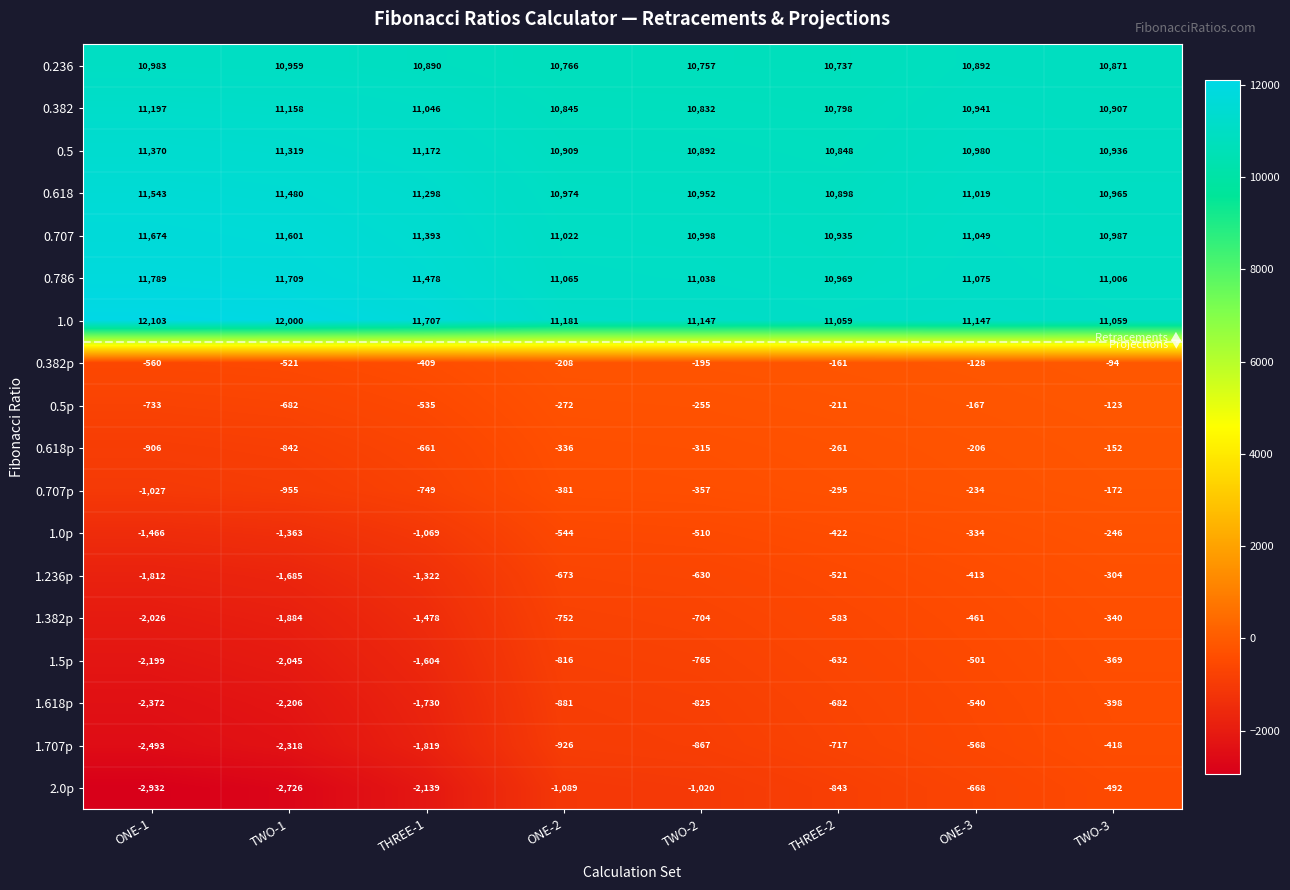

Where does the 2.0p series first go above -1020?

THREE-2